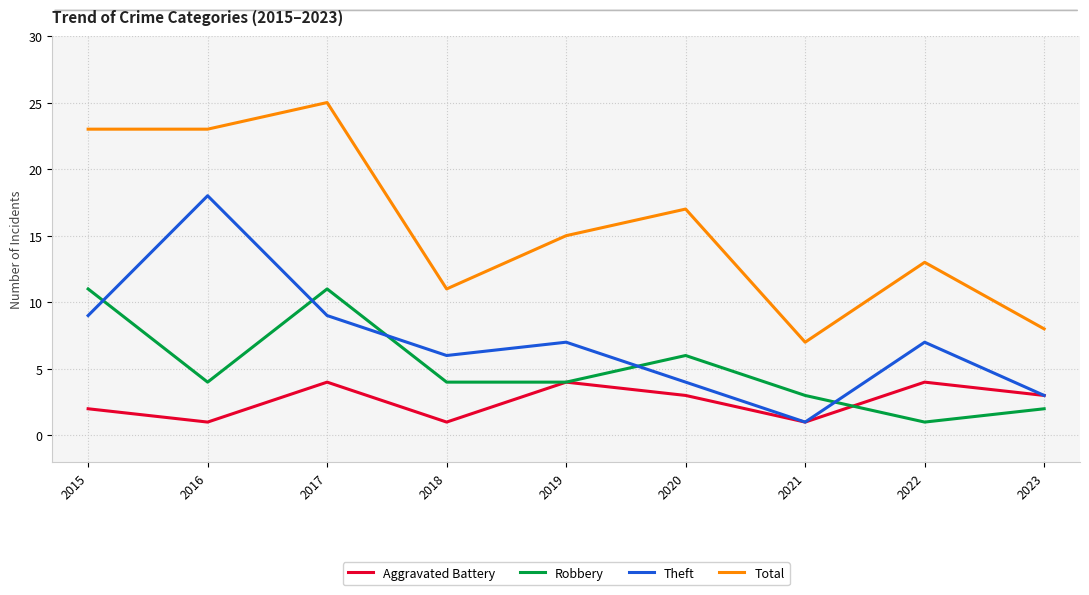

Rank the series by their average value, from lowest to highest.

Aggravated Battery, Robbery, Theft, Total